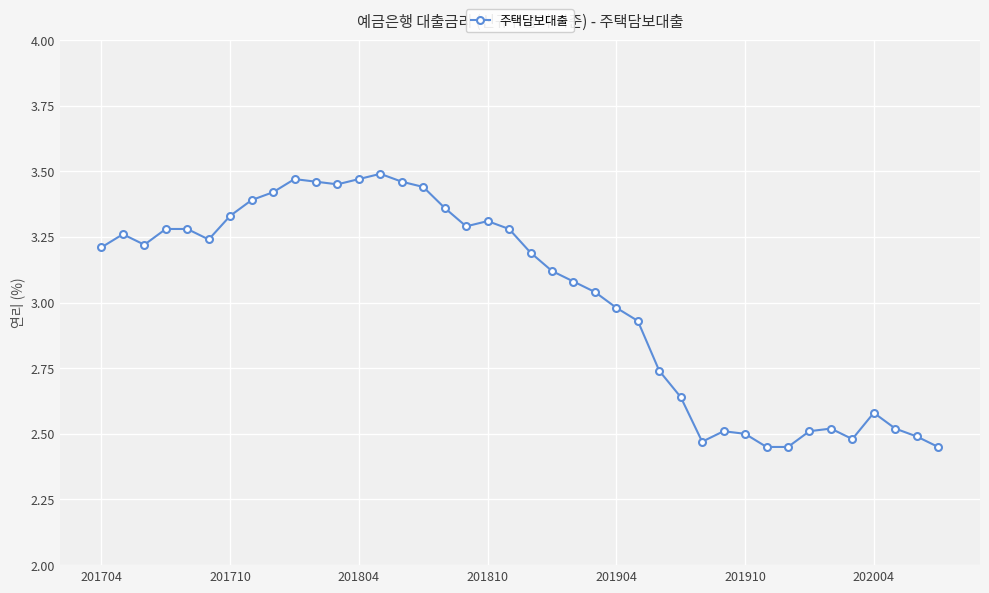

Count the number of categories in the chart.

40